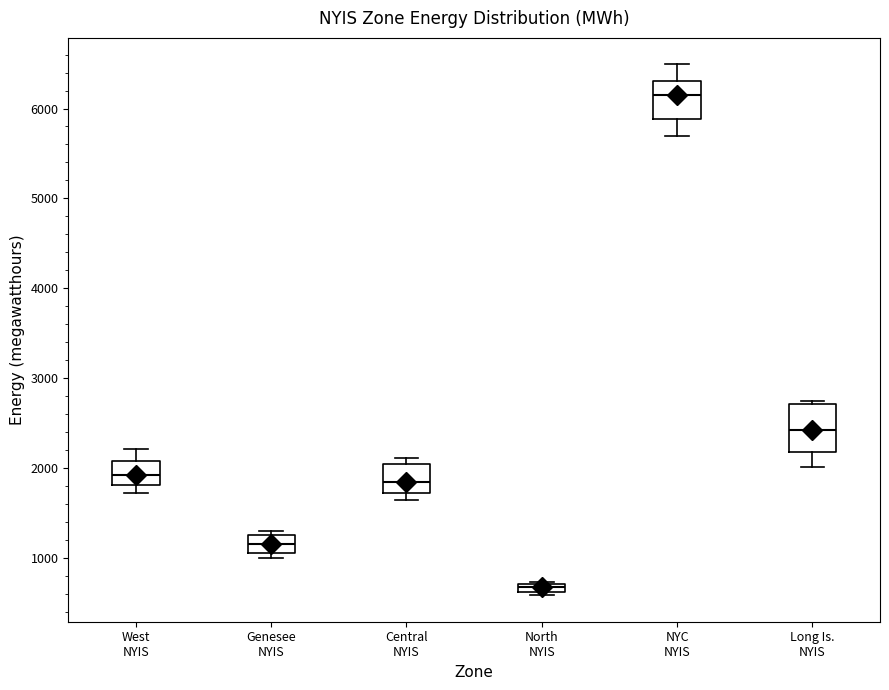

Which box has the lowest median line?

North NYIS